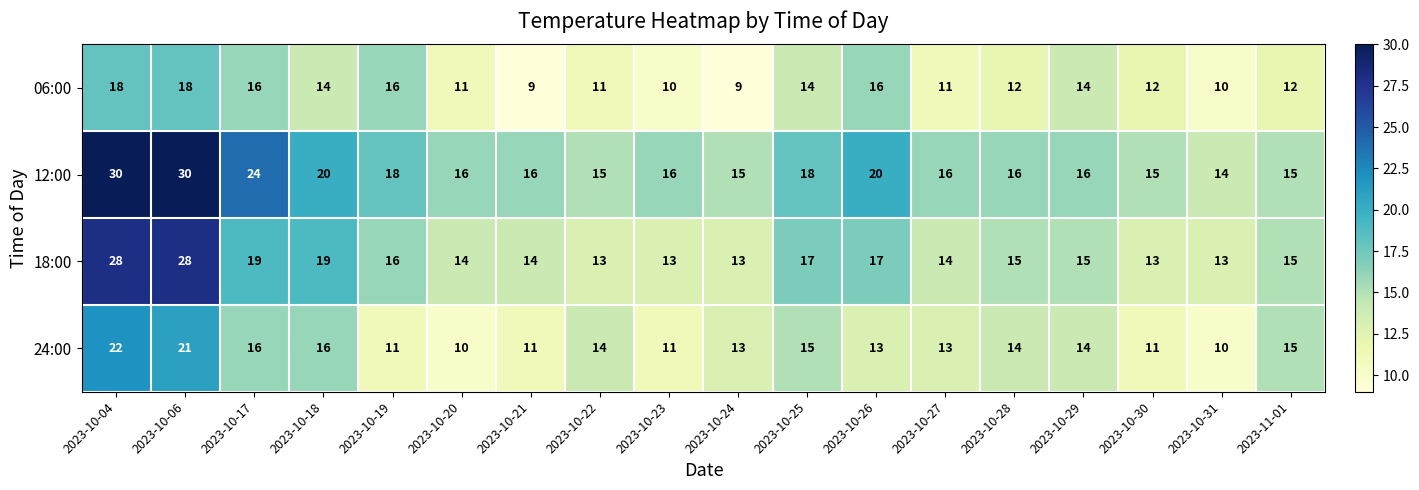

Is it true that 06:00 equals 16 at 2023-10-27?

False